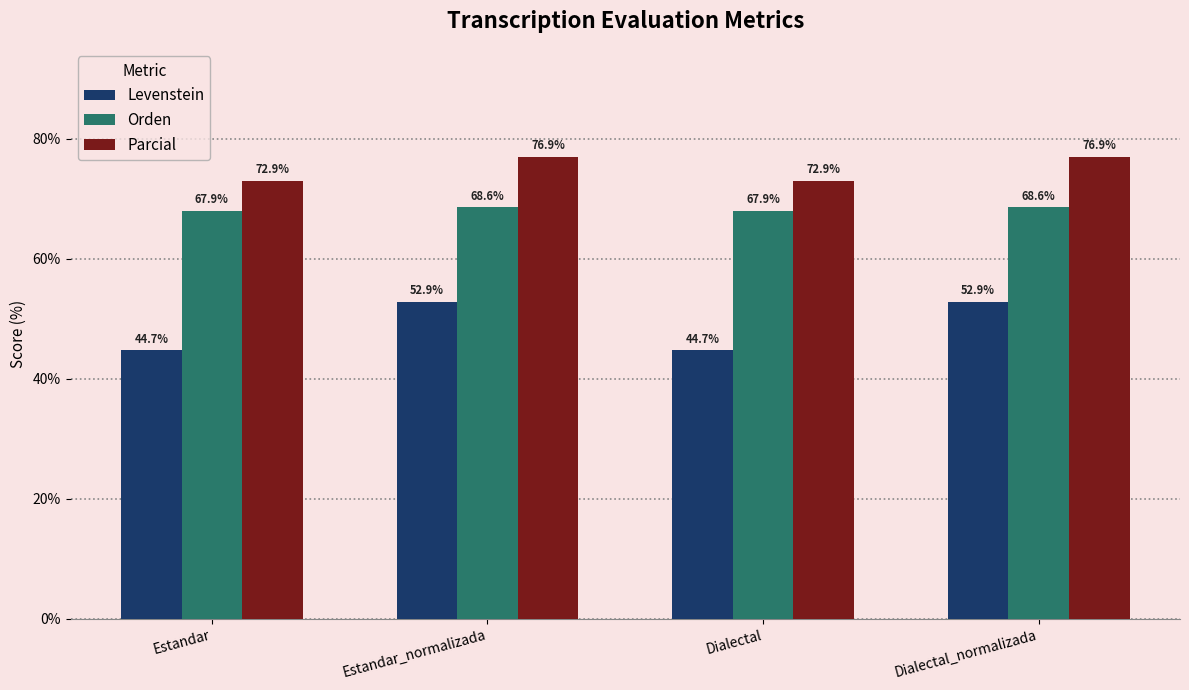

What are all the series names shown in the legend?

Levenstein, Orden, Parcial